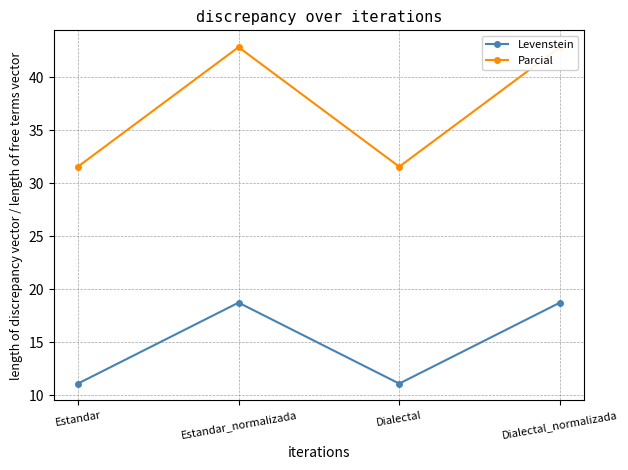

Which series has the largest total across all categories?

Parcial